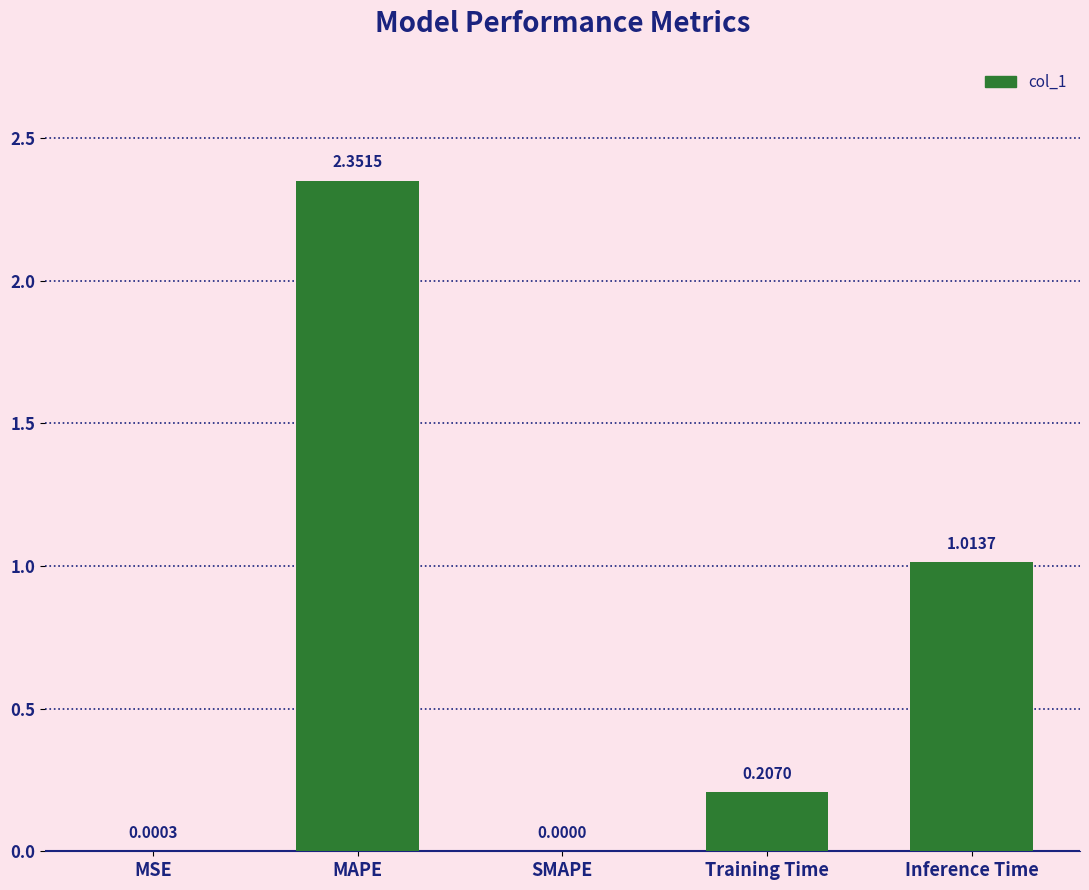

How many values exceed 0?

4